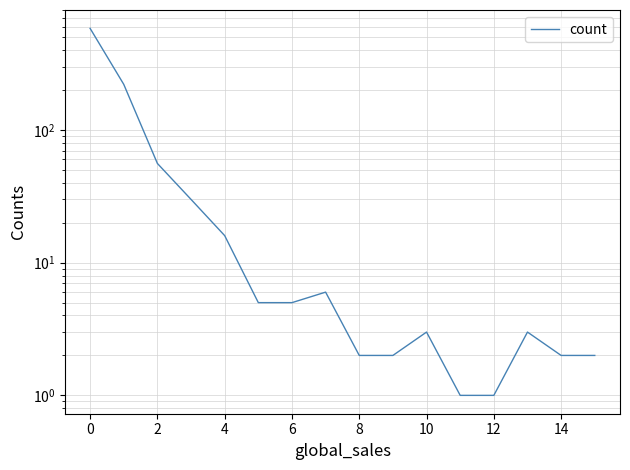

How many points are higher than both their immediate neighbors (excluding endpoints)?

3